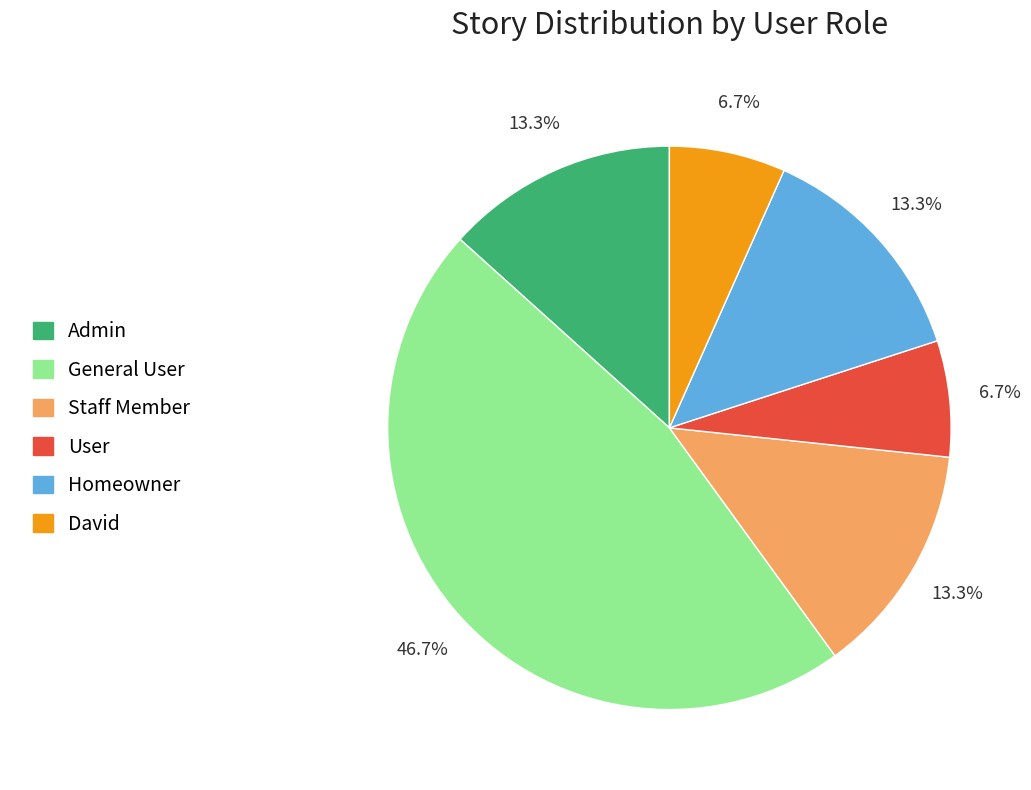

Which category has the biggest portion of the pie?

General User